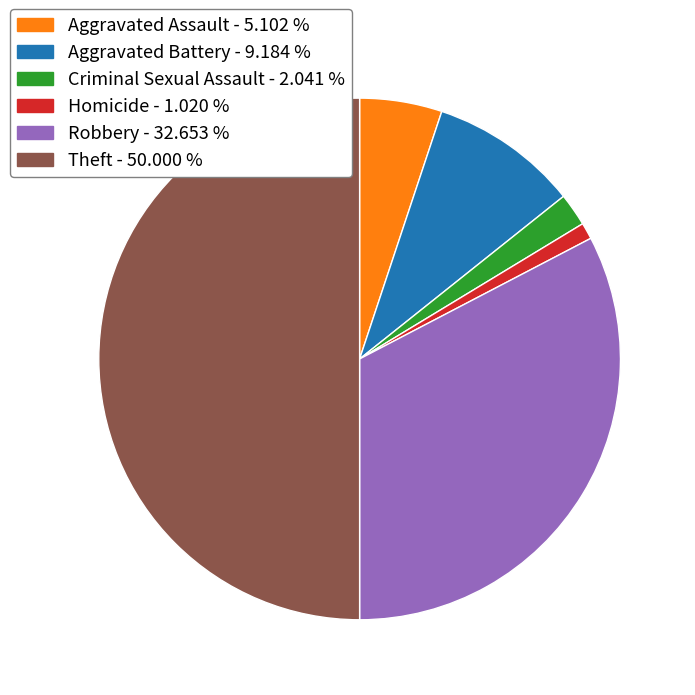

Rank the categories by value from highest to lowest.

Theft - 50.000 %, Robbery - 32.653 %, Aggravated Battery - 9.184 %, Aggravated Assault - 5.102 %, Criminal Sexual Assault - 2.041 %, Homicide - 1.020 %